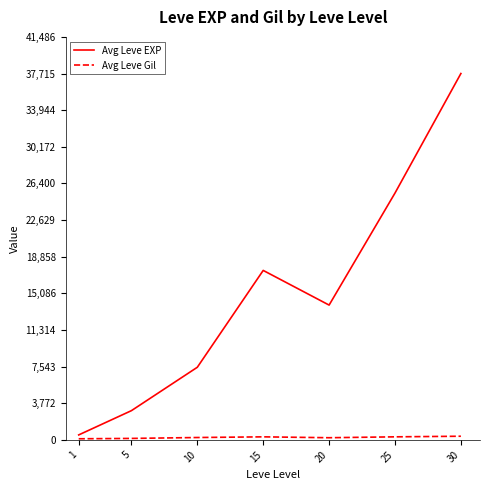

The value of Avg Leve EXP at 20 is 13876.7. True or false?

True